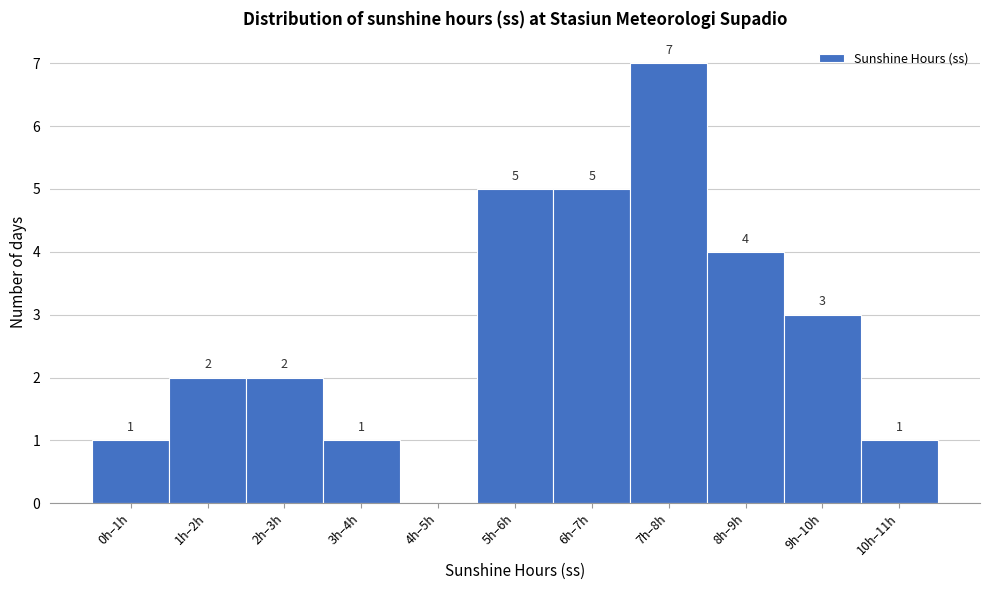

Reading right to left, transcribe all the data shown in this chart.

10h–11h=1	9h–10h=3	8h–9h=4	7h–8h=7	6h–7h=5	5h–6h=5	4h–5h=0	3h–4h=1	2h–3h=2	1h–2h=2	0h–1h=1